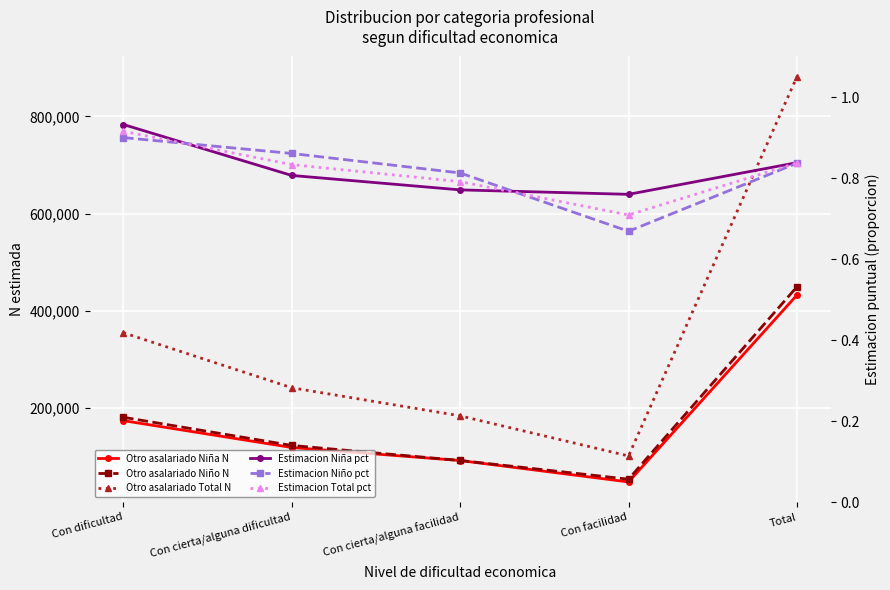

Read the Otro asalariado Niño N value at Con cierta/alguna facilidad.

91992.0